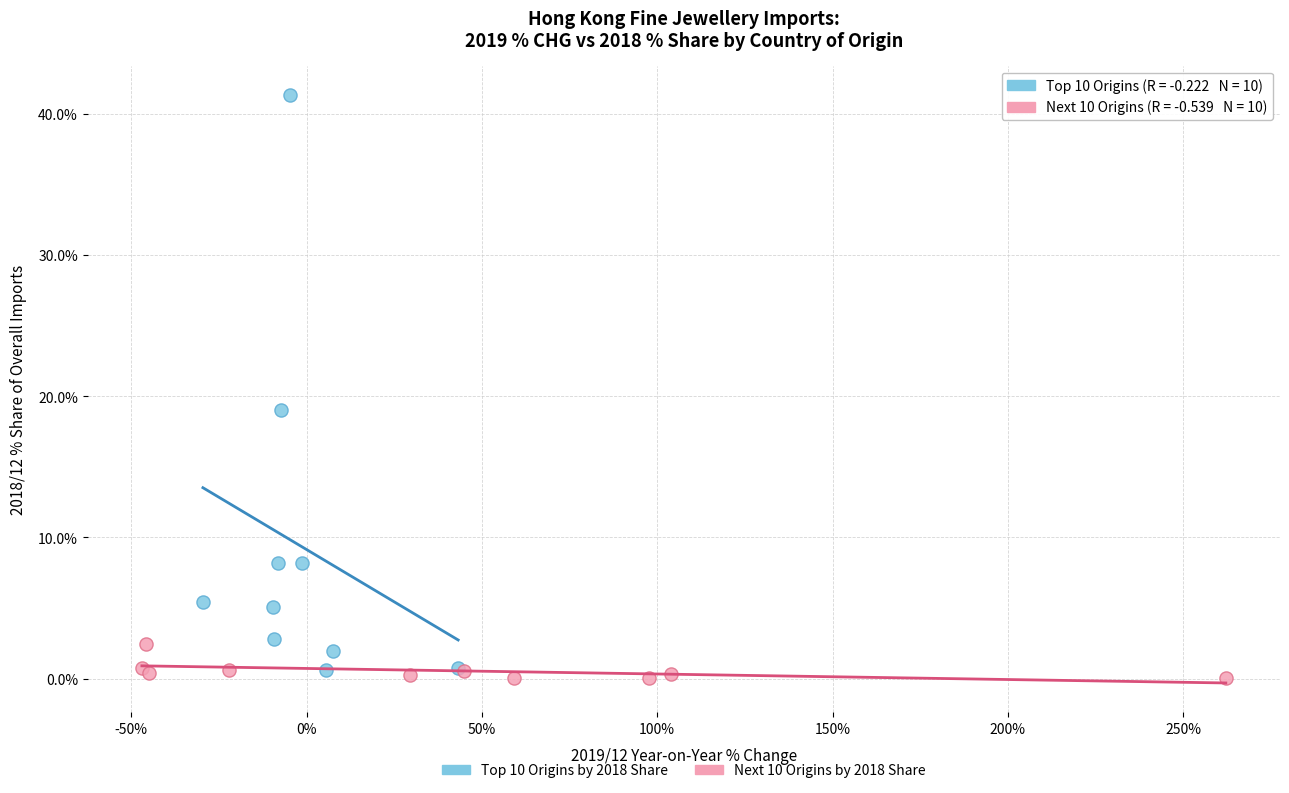

Which series reaches the maximum Y coordinate?

Top 10 Origins by 2018 Share